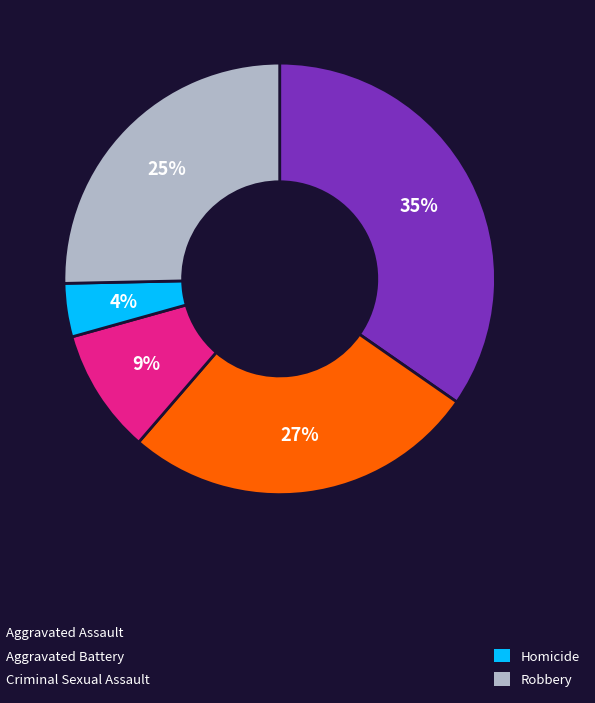

To the nearest percent, what is the average slice percentage?

20%